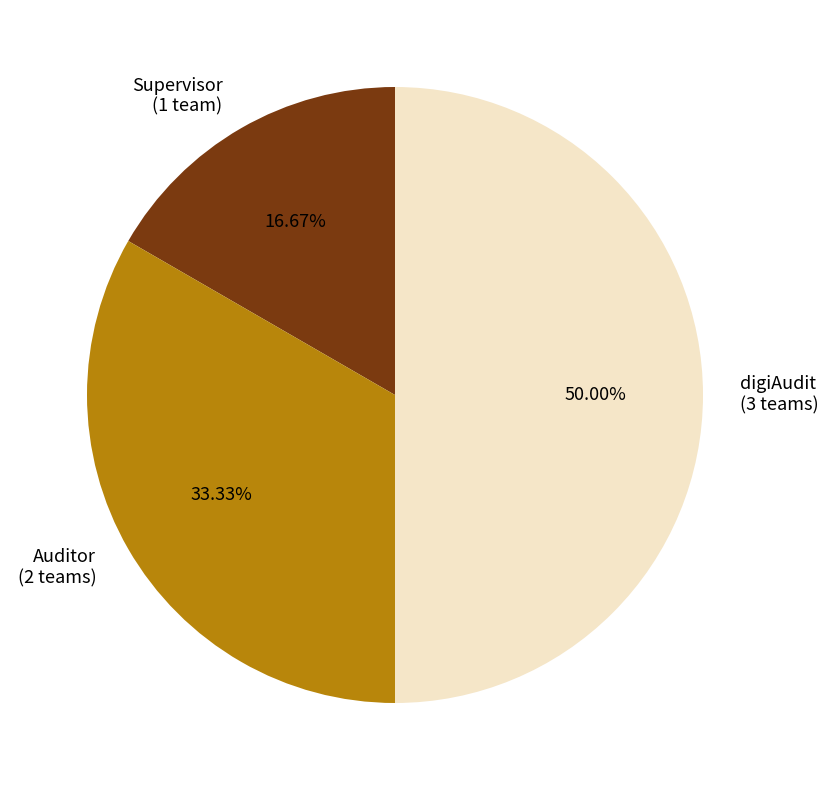

What is the smallest slice in the pie chart?

Supervisor